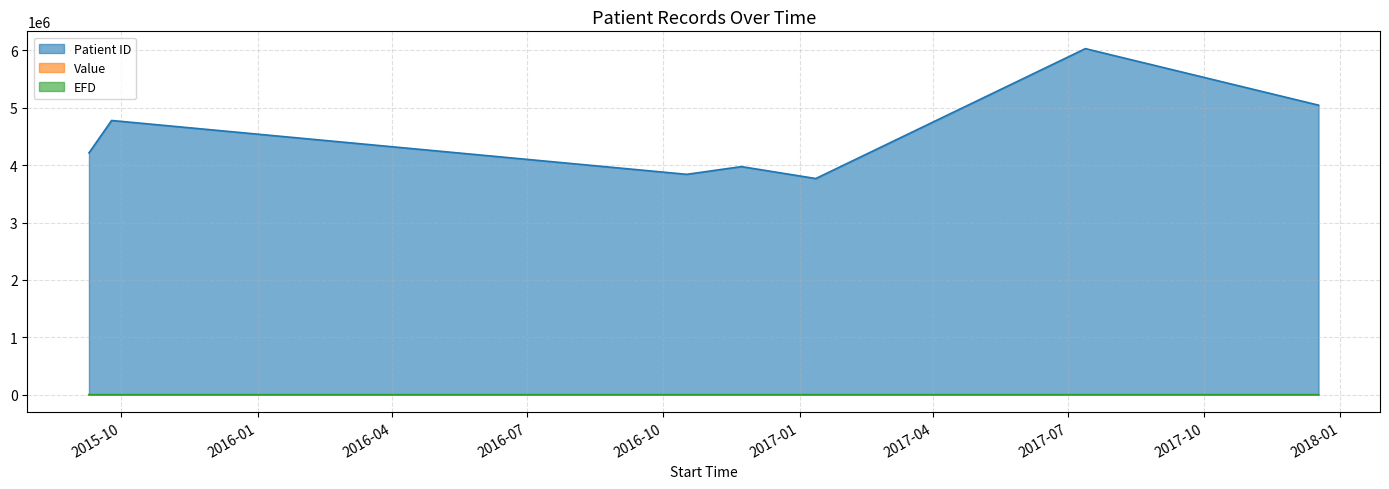

Where do EFD and Value first cross each other?

2015-09-09 04:38:00 and 2015-09-24 11:15:00